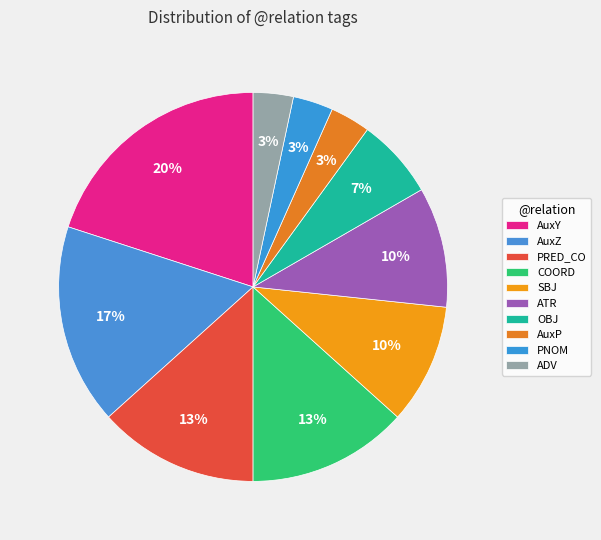

How many slices are in this pie chart?

10